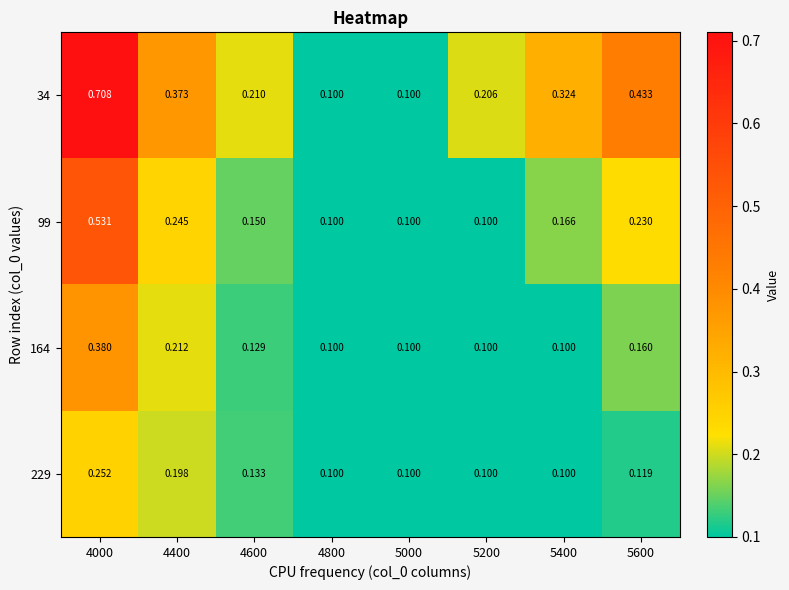

Is the value of 99 at 4600 greater than the value of 229 at 4000?

No